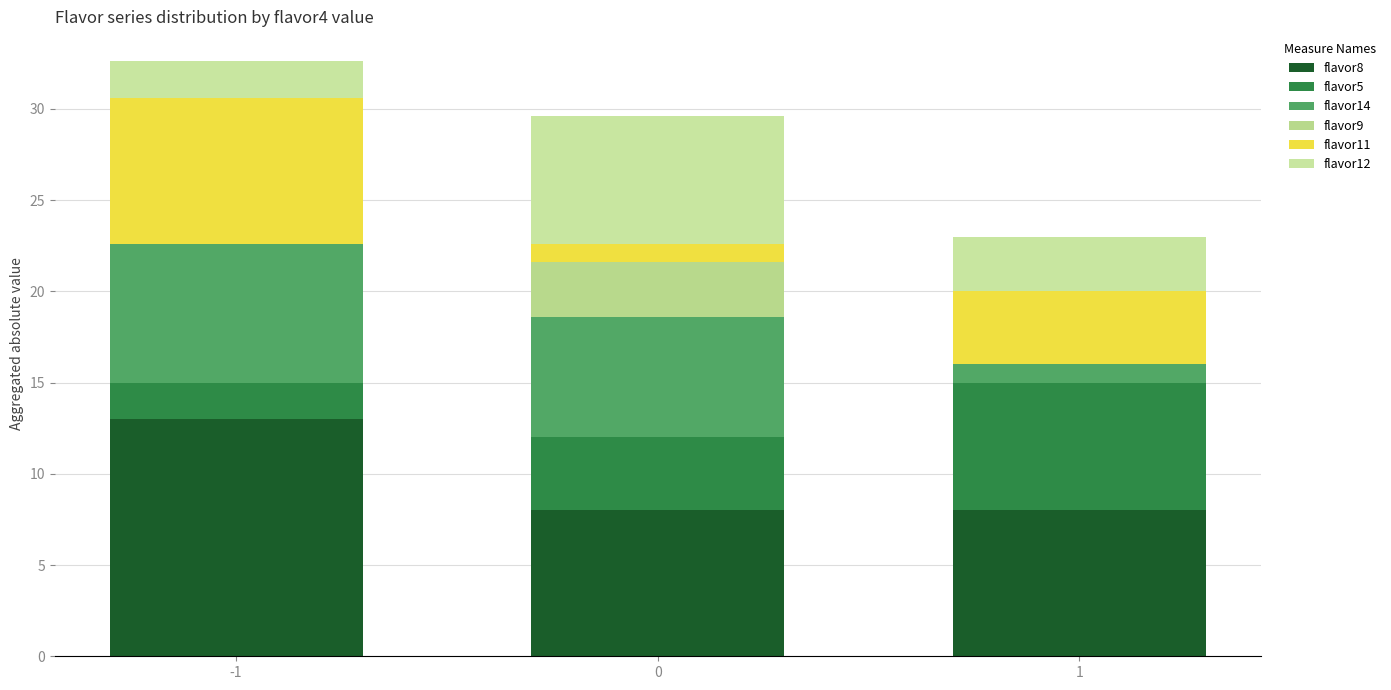

What is the difference between the flavor11 values at -1 and 0?

7.0